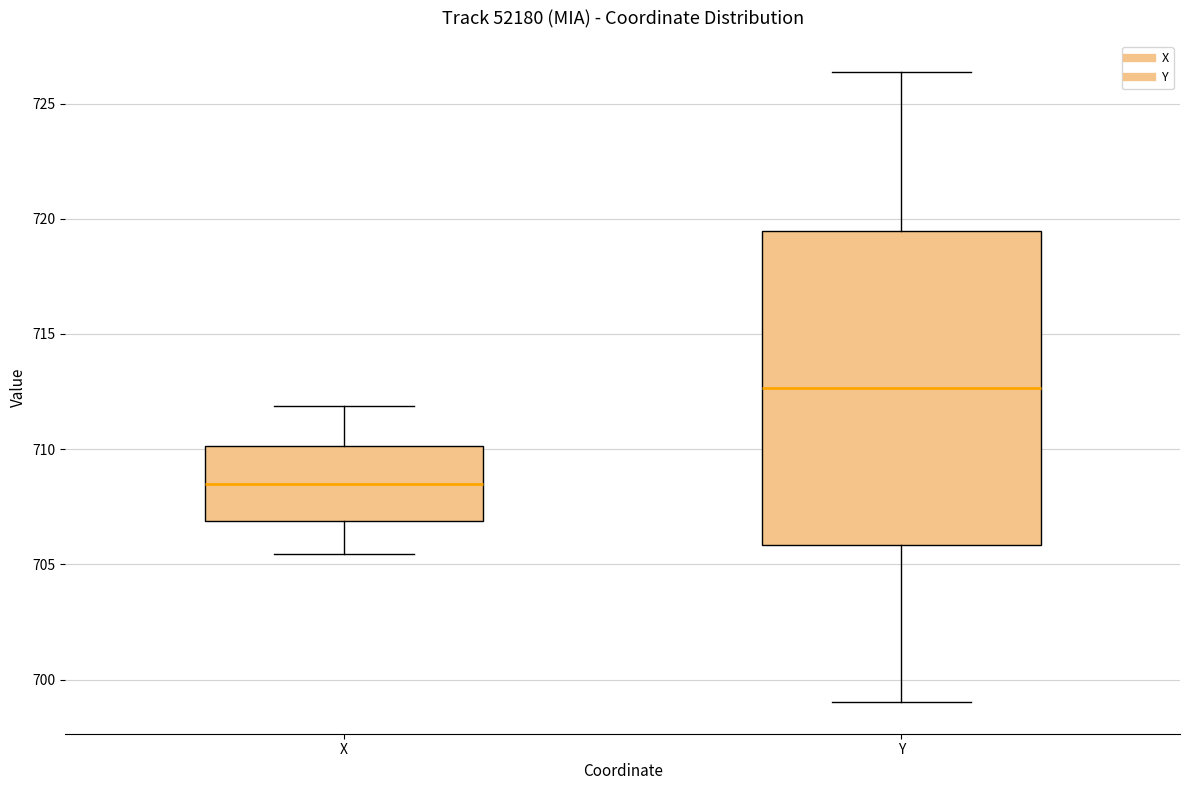

Reading left to right, read every box against the y-axis: the position of its median line, the range the box covers, and the ends of its whiskers. The values are not printed on the chart, so give them approximately, as read against the axis.

X: median 708.5, box 707.0 to 710.0, whiskers 705.5 to 712.0
Y: median 712.5, box 706.0 to 719.5, whiskers 699.0 to 726.5